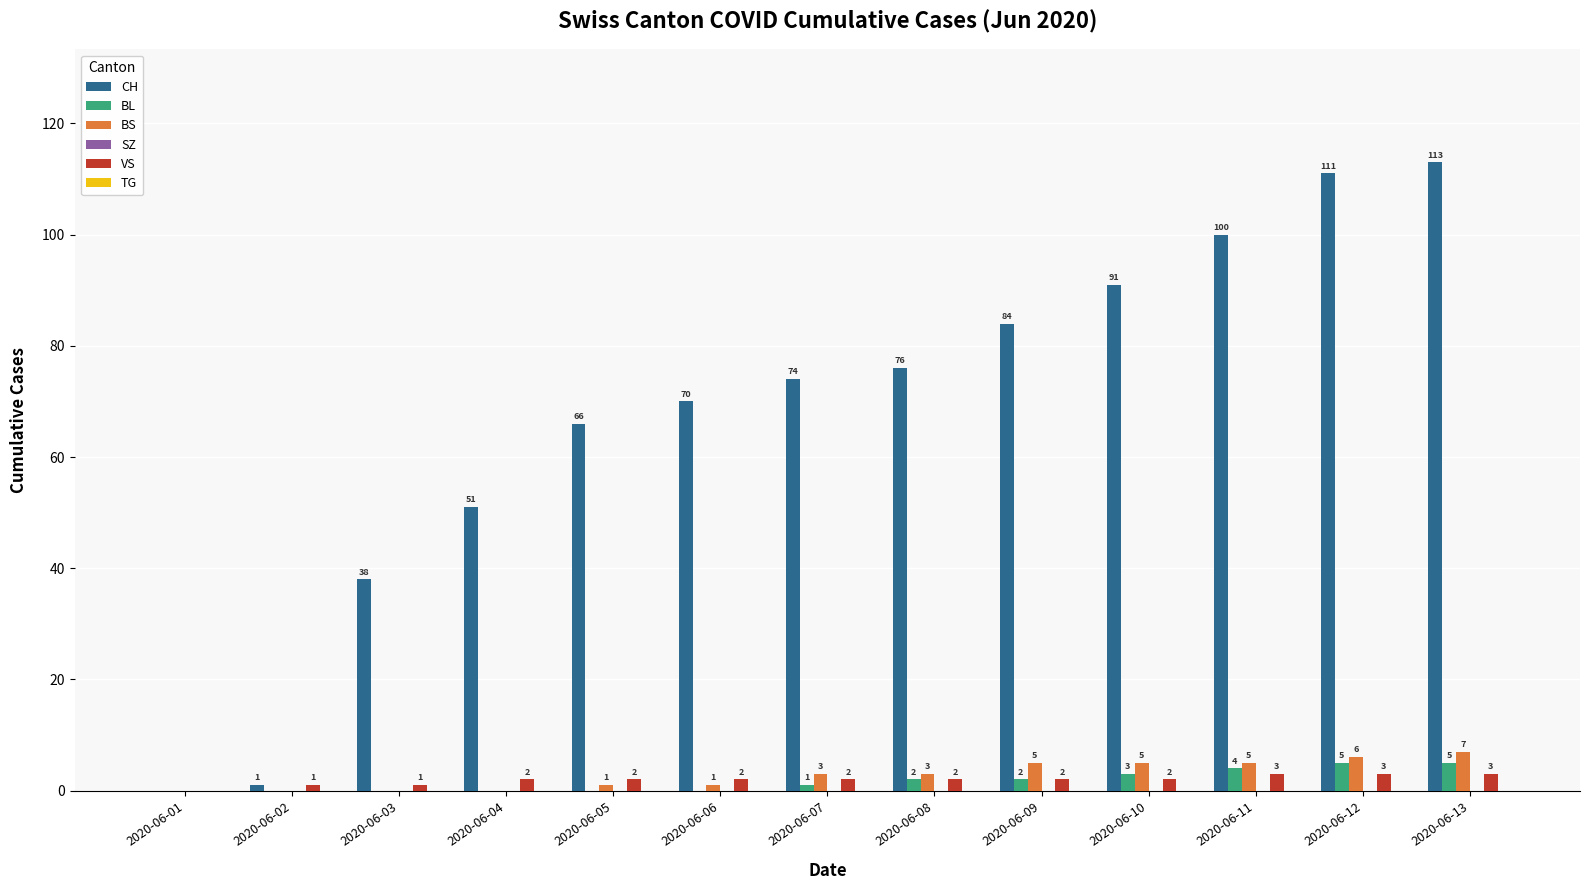

Where is CH nearest to the value 56?

2020-06-04